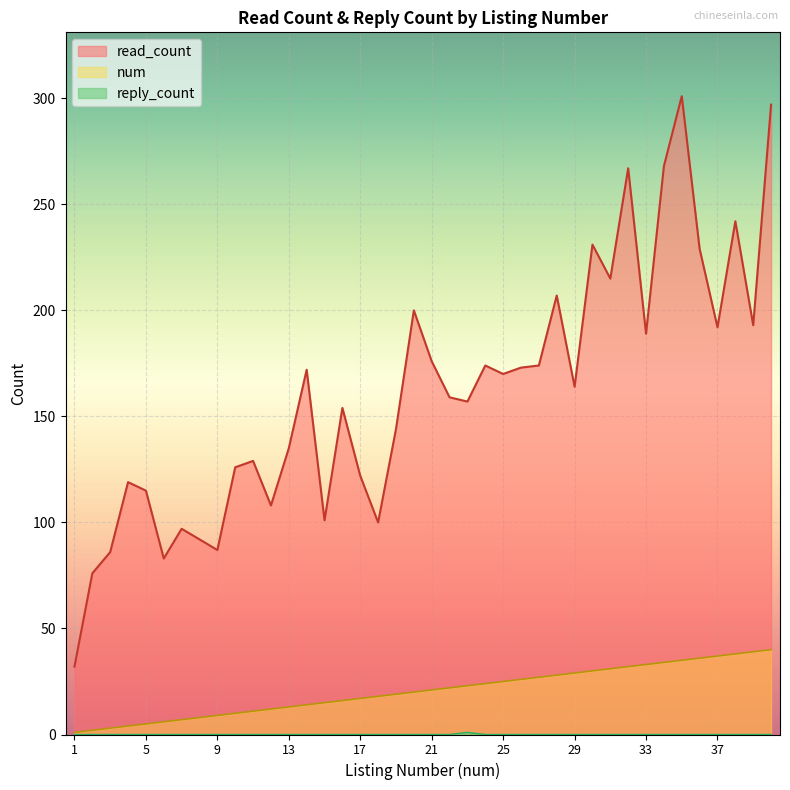

At which category does the chart reach its minimum across all series?

1